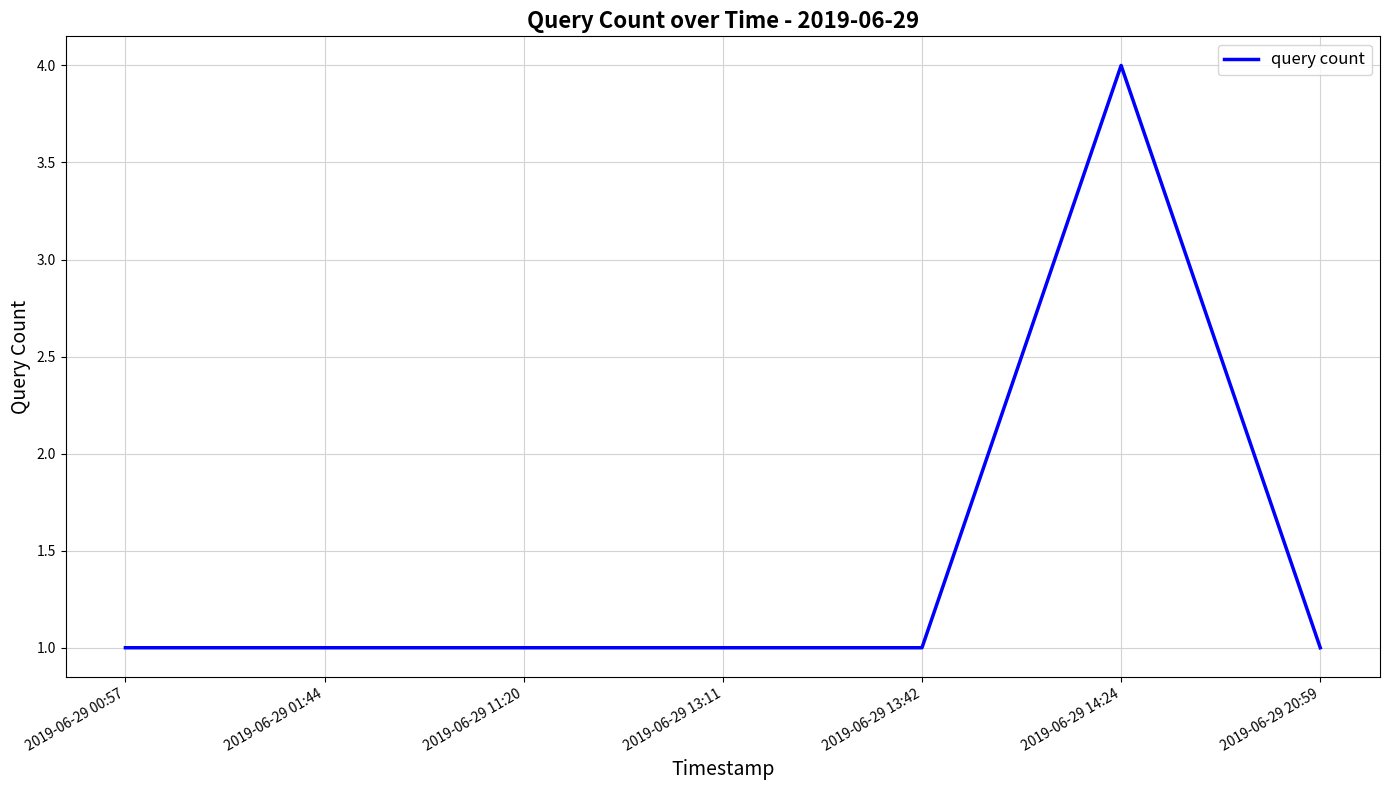

The value at 2019-06-29 00:57 is 2. True or false?

False